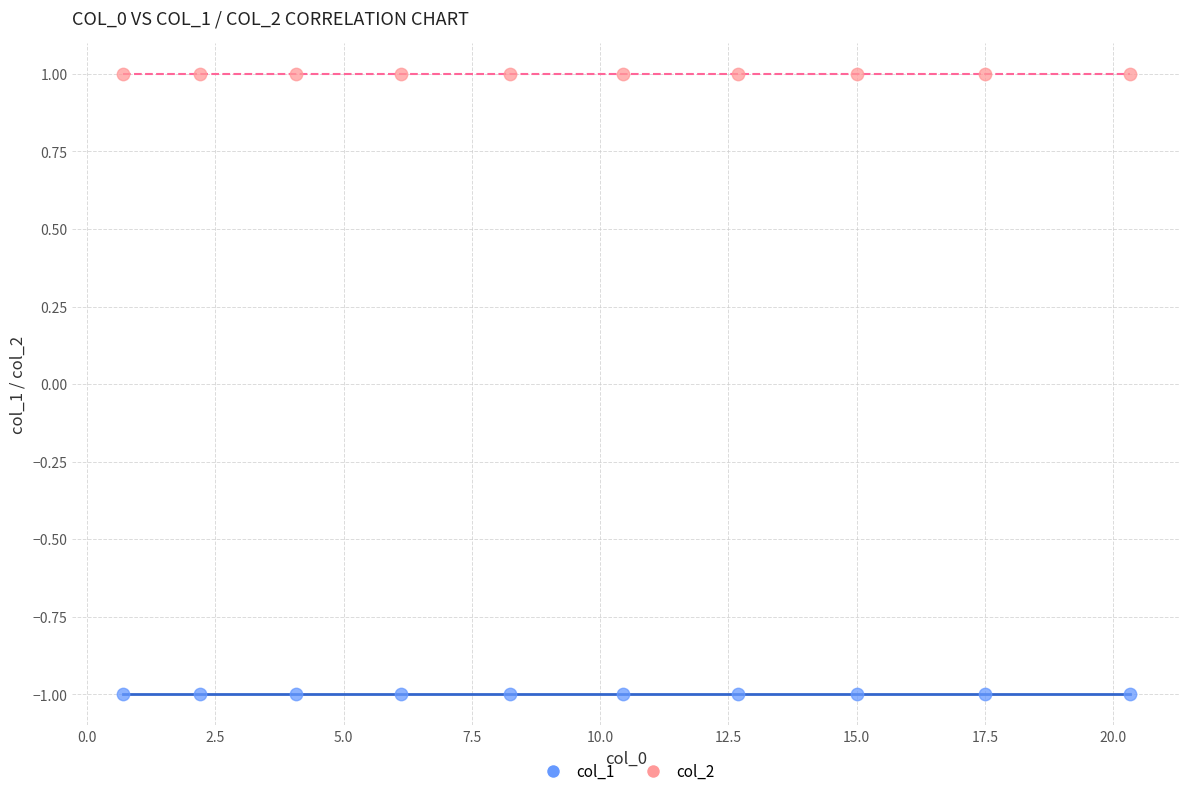

Which series reaches the minimum Y coordinate?

col_1